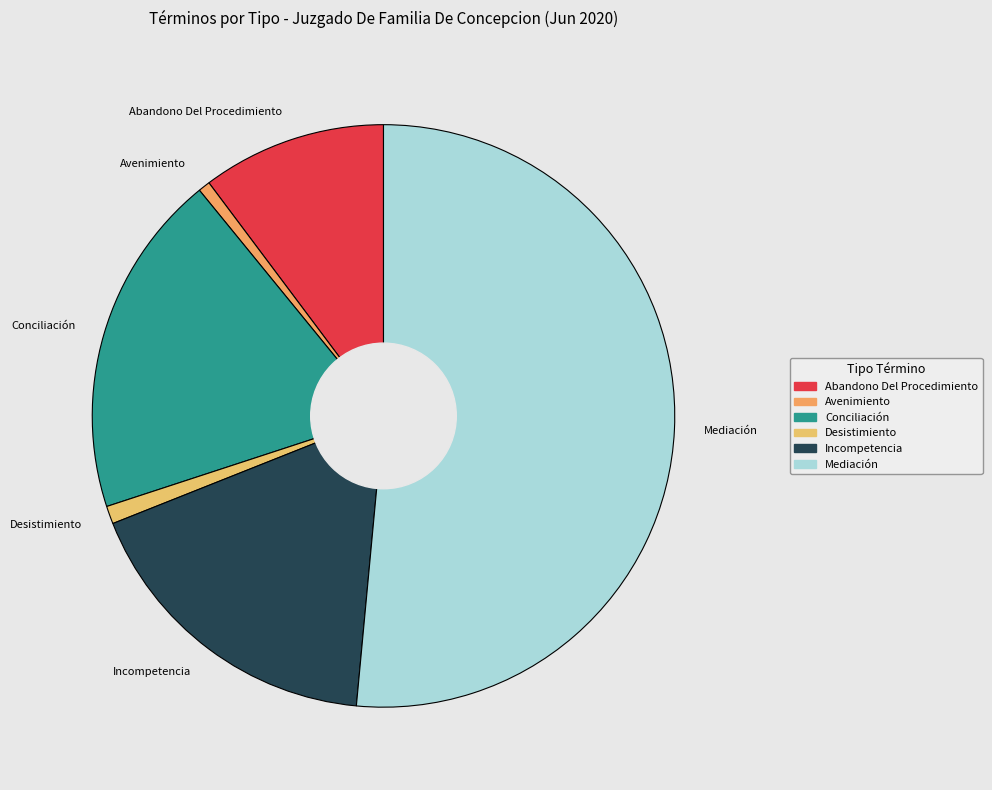

Is there a majority slice in this chart?

Yes